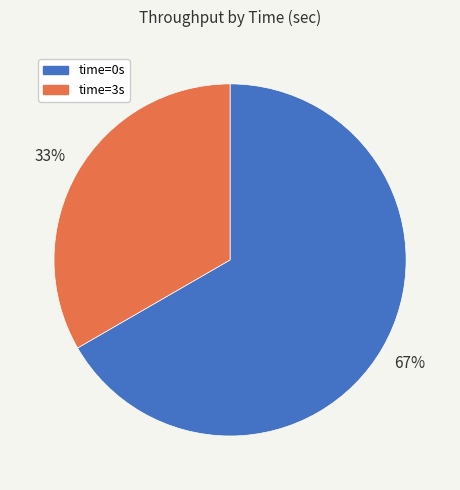

Is there any slice that represents more than half of the pie?

Yes